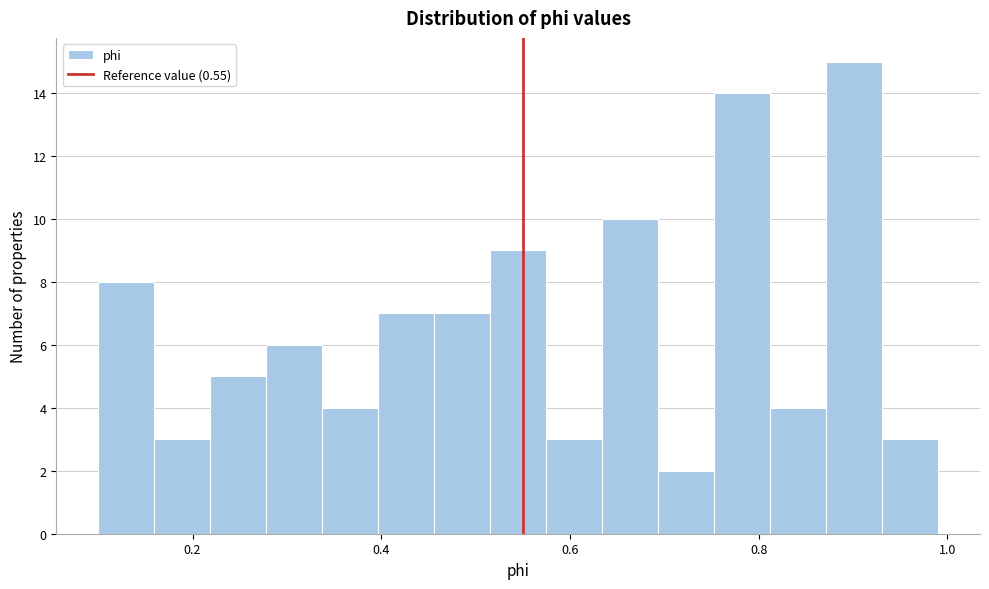

Read against the x-axis, roughly where is the centre of the tallest bar?

0.90